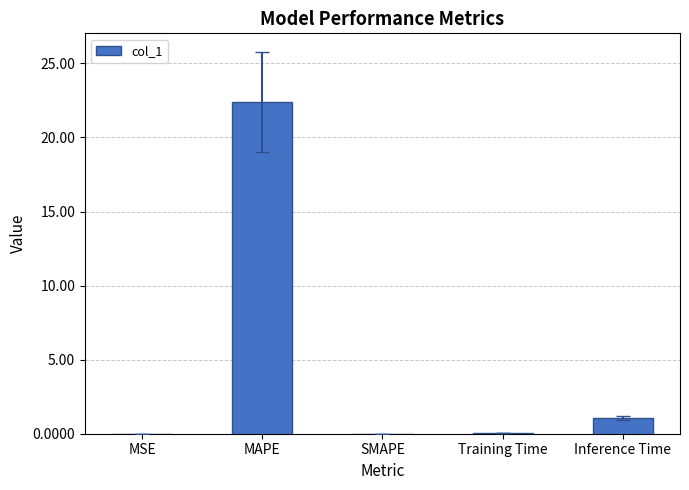

What is the change in value from SMAPE to Inference Time?

+1.1